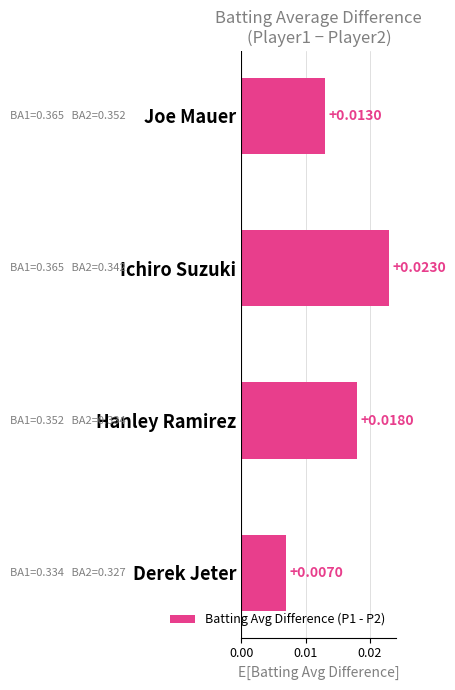

Rank the categories by value from highest to lowest.

Ichiro Suzuki, Hanley Ramirez, Joe Mauer, Derek Jeter